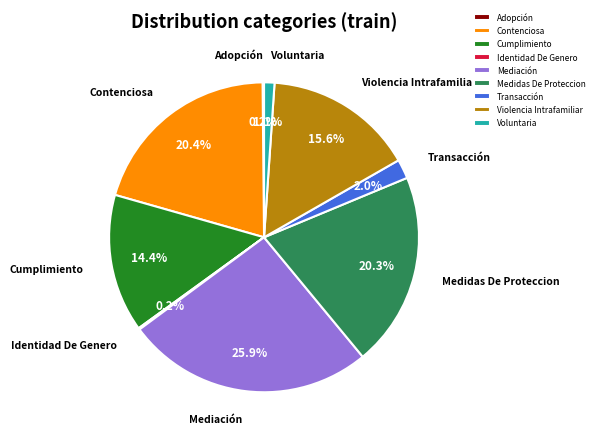

What percentage is NOT represented by Mediación?

74.1%